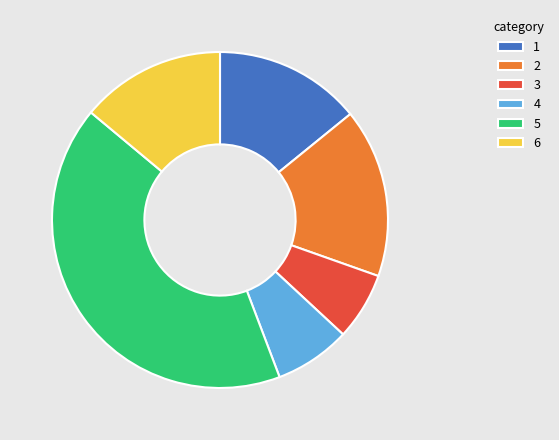

Approximately how many times larger is the value at 3 compared to 1?

0.5